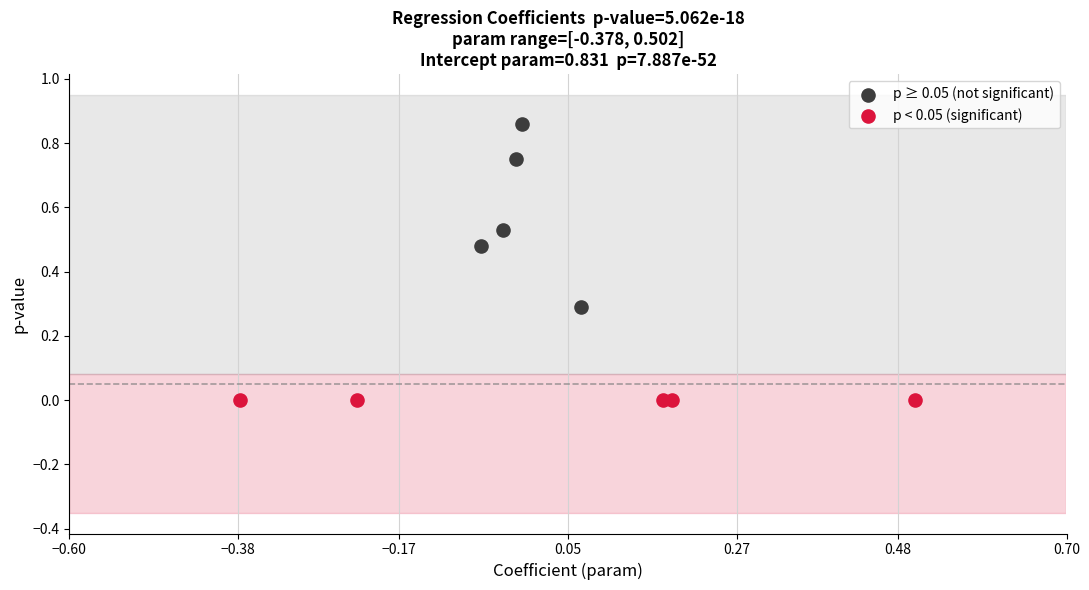

Which series has the widest spread of Y values?

p ≥ 0.05 (not significant)